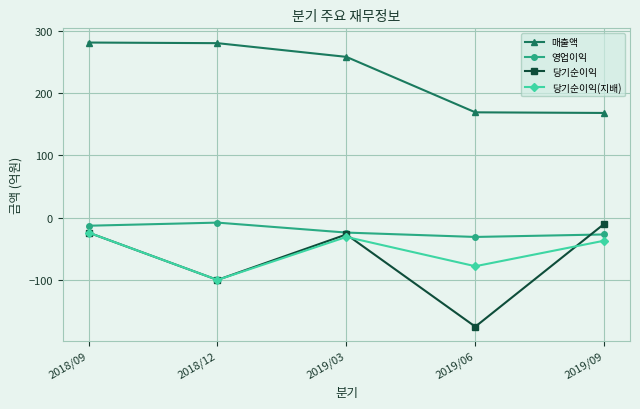

At which label is 당기순이익(지배) closest to -62?

2019/06